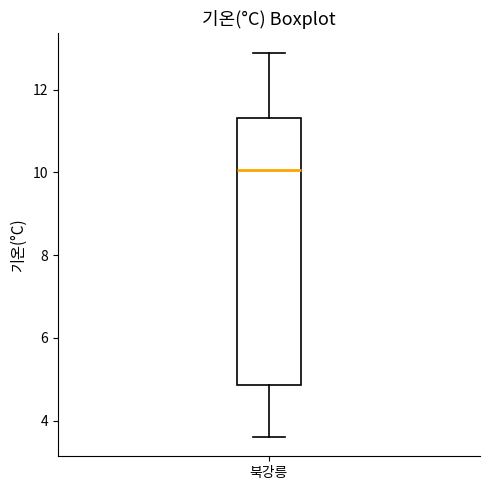

Read this box plot against the y-axis: the position of the median line, the range covered by the box, and the ends of both whiskers. The values are not printed on the chart, so give them approximately, as read against the axis.

median 10.0, box 4.8 to 11.4, whiskers 3.6 to 13.0